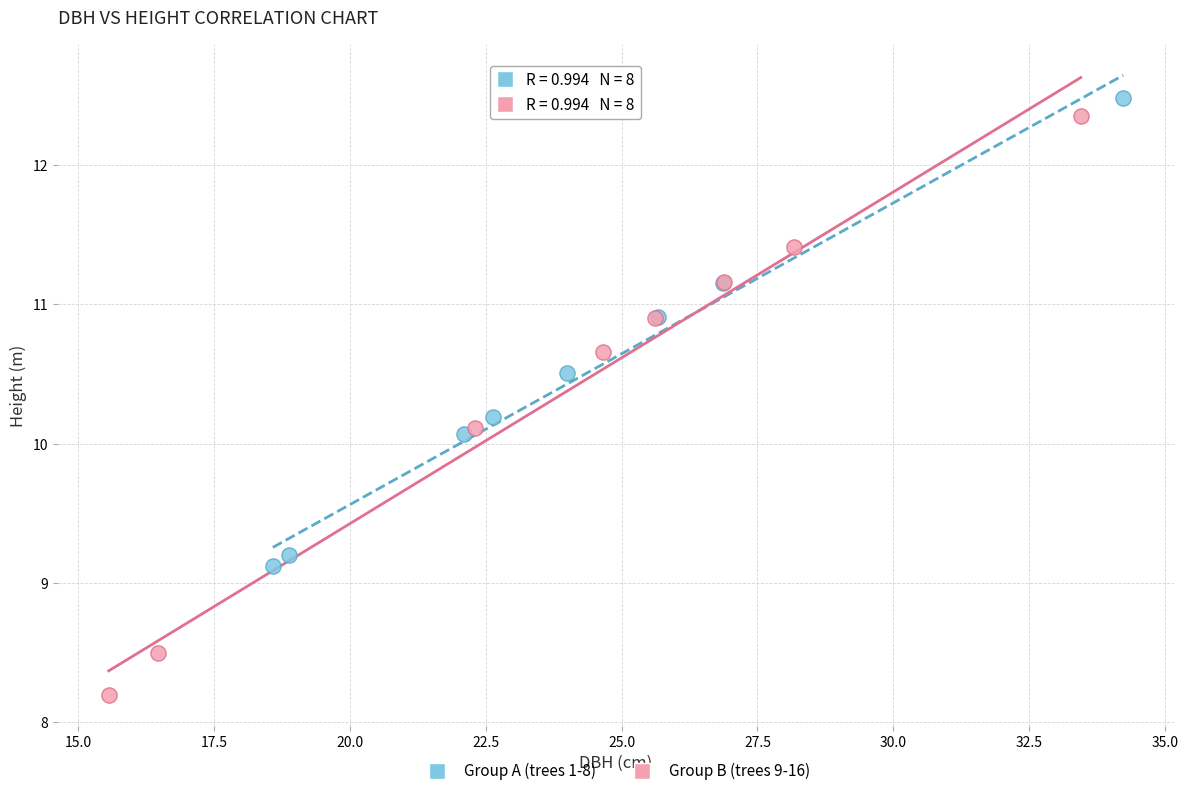

Which series contains the highest Y value?

Group A (trees 1-8)